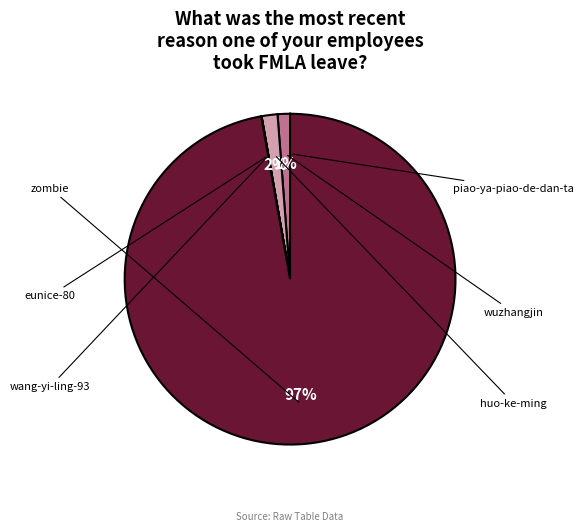

To the nearest percent, what is the difference between the wuzhangjin and zombie slice percentages?

96%